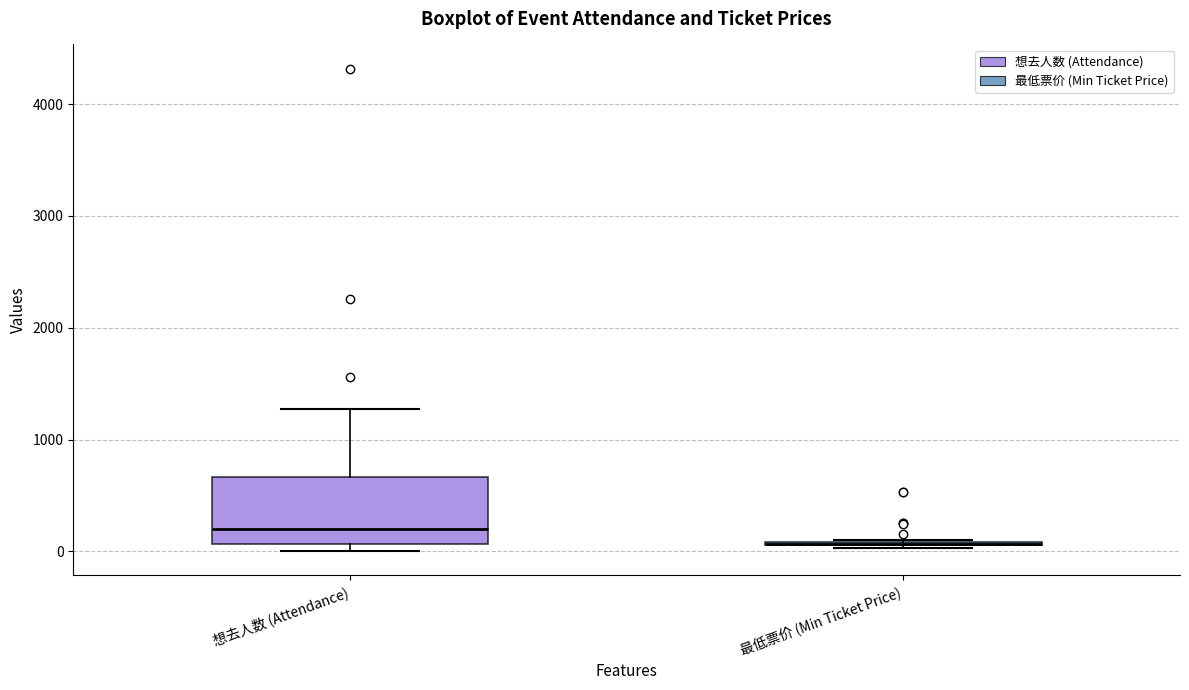

Reading left to right, transcribe this box plot: for each box, give where its median line is, the range the box spans, and where its two whiskers end, as read against the y-axis. The values are not printed on the chart, so give them approximately, as read against the axis.

想去人数 (Attendance): median 200, box 100 to 700, whiskers 0 to 1300
最低票价 (Min Ticket Price): box collapsed to a line at 100, whiskers 0 to 100